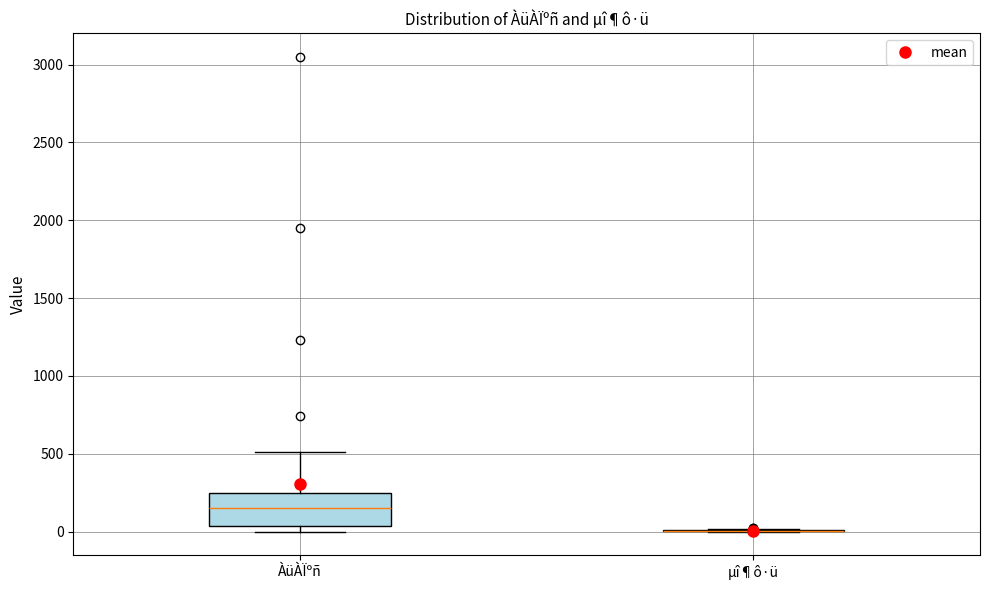

Comparing the boxes themselves (not the whiskers), which one is the tallest?

ÀüÀÏºñ